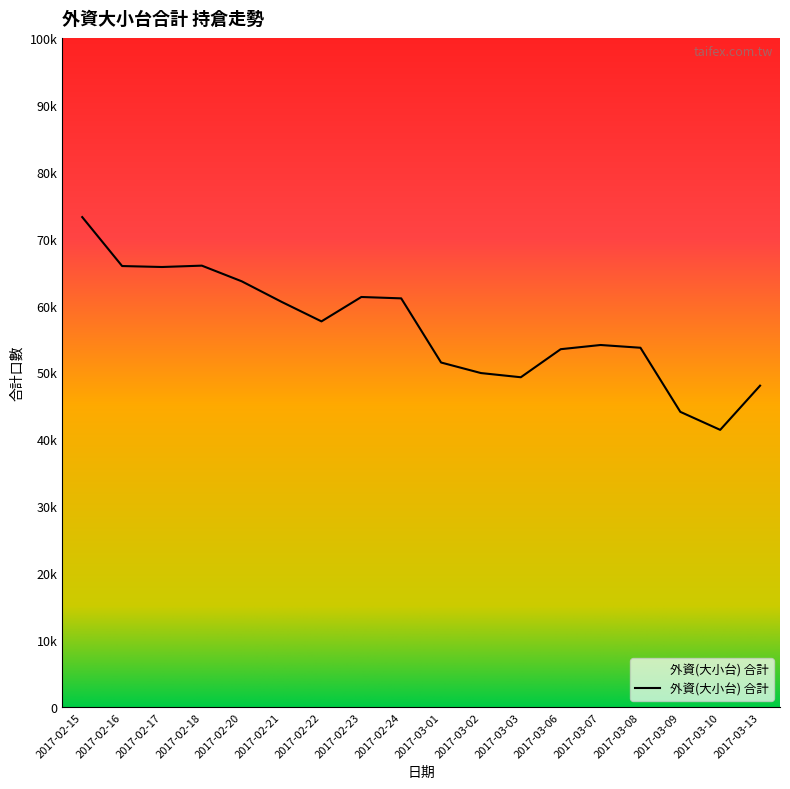

Does the chart display data point markers on the line(s)?

No